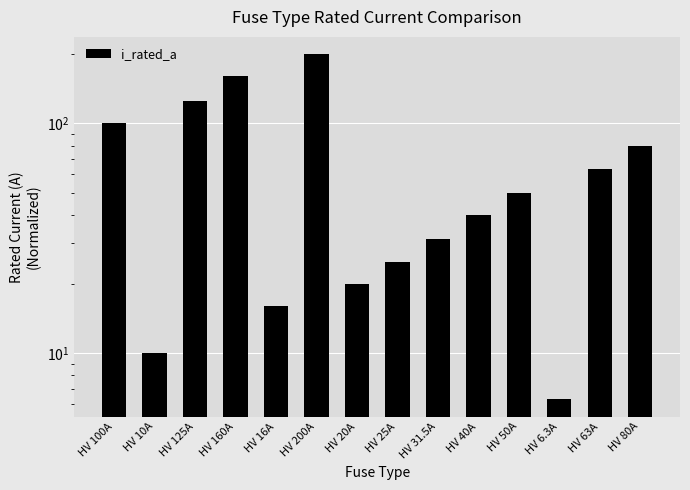

How many bars are there in total?

14